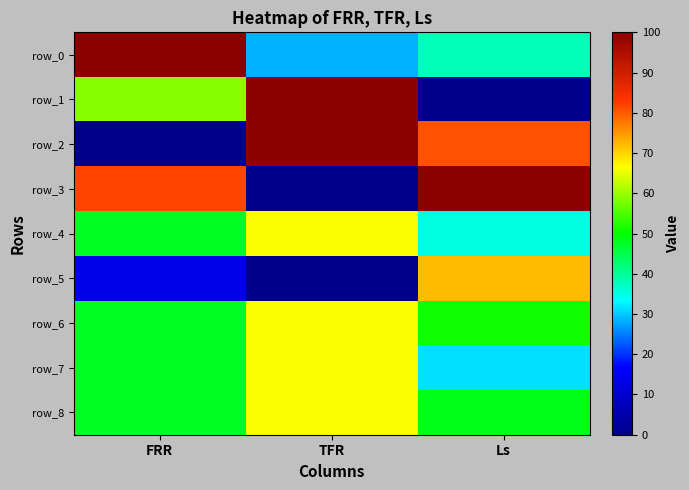

The value of row_3 at FRR is 82.0. True or false?

True